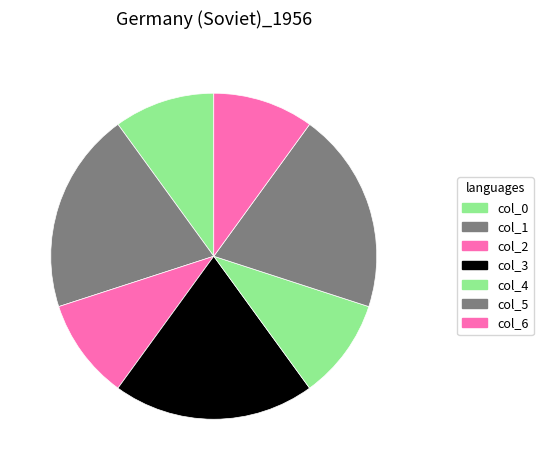

What is the ratio of the value at col_0 to the value at col_1?

0.5